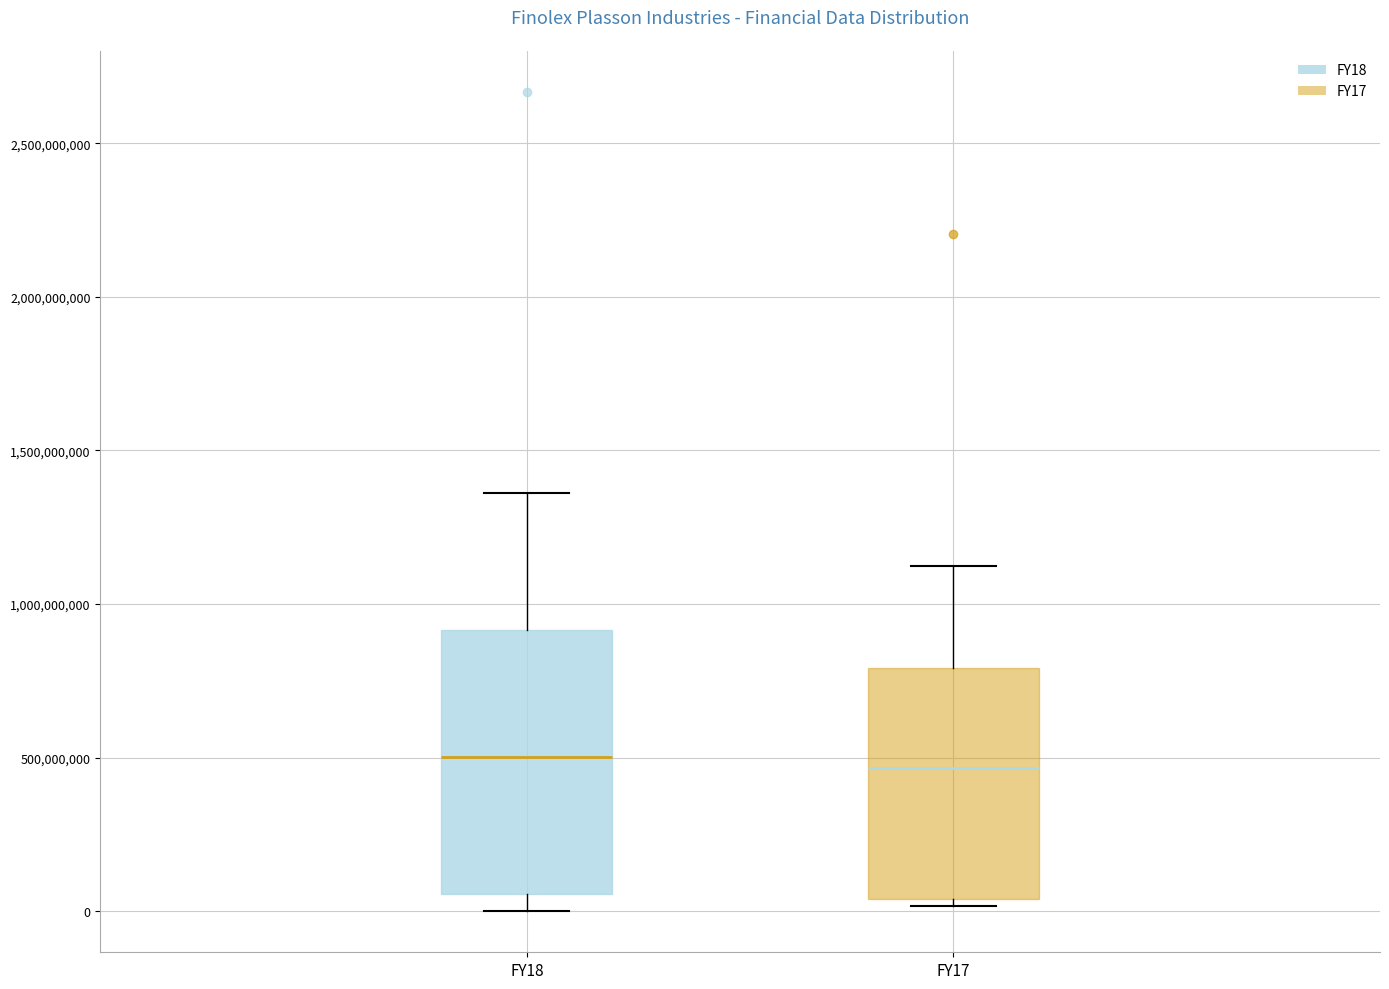

Reading left to right, read every box against the y-axis: the position of its median line, the range the box covers, and the ends of its whiskers. The values are not printed on the chart, so give them approximately, as read against the axis.

FY18: median 500000000, box 50000000 to 900000000, whiskers 0 to 1350000000
FY17: median 450000000, box 50000000 to 800000000, whiskers 0 to 1150000000